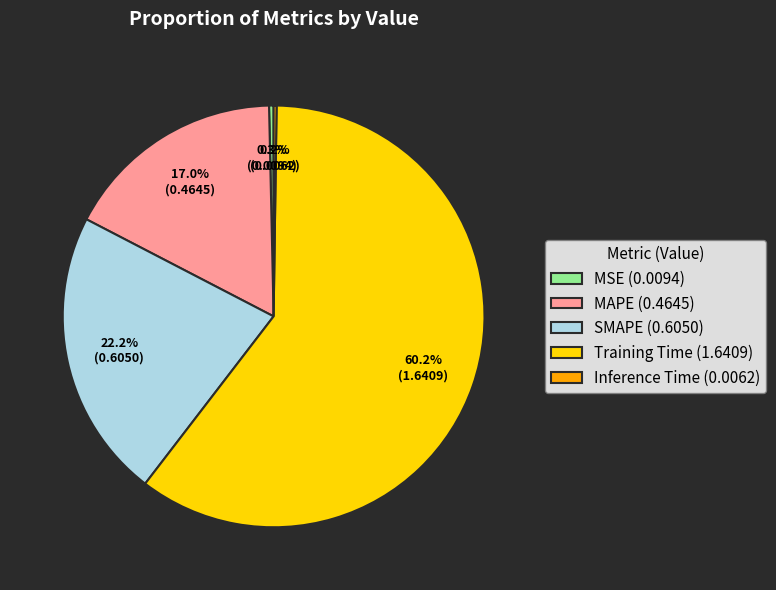

The Training Time slice represents 67% of the pie. True or false?

False